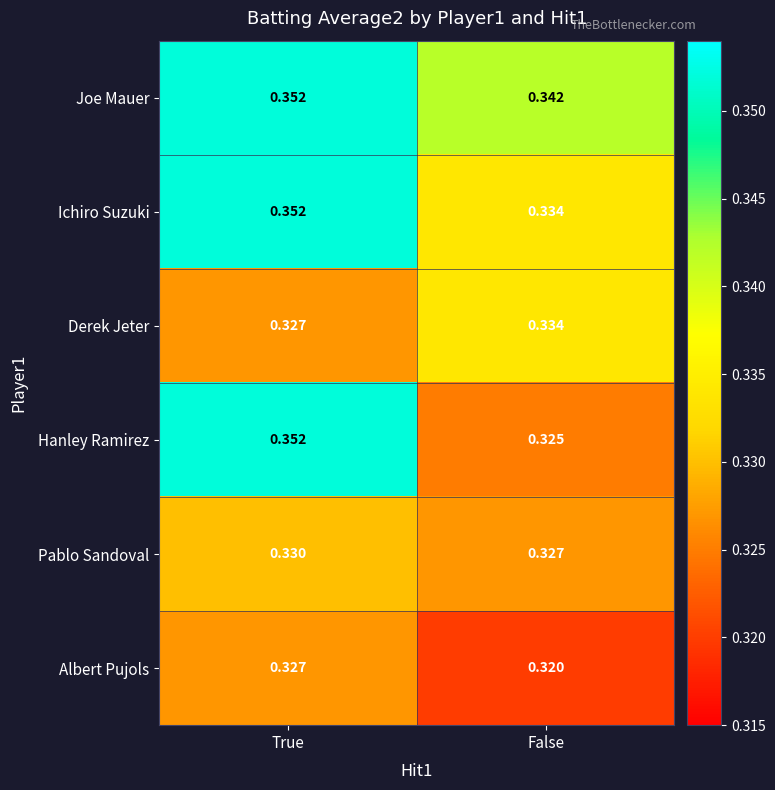

Which category has the highest value across all series?

True